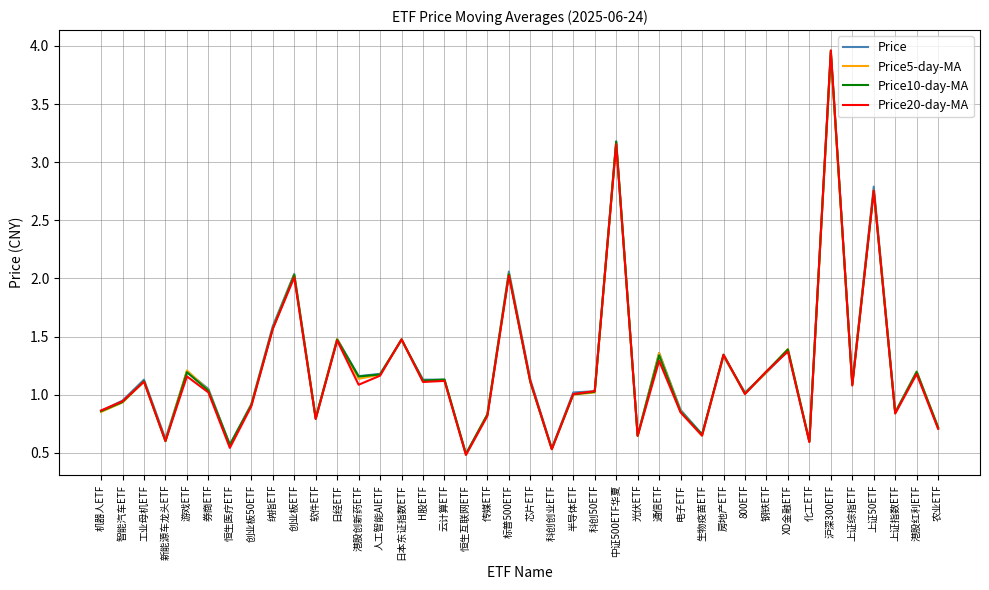

At which label does Price10-day-MA reach its peak?

沪深300ETF